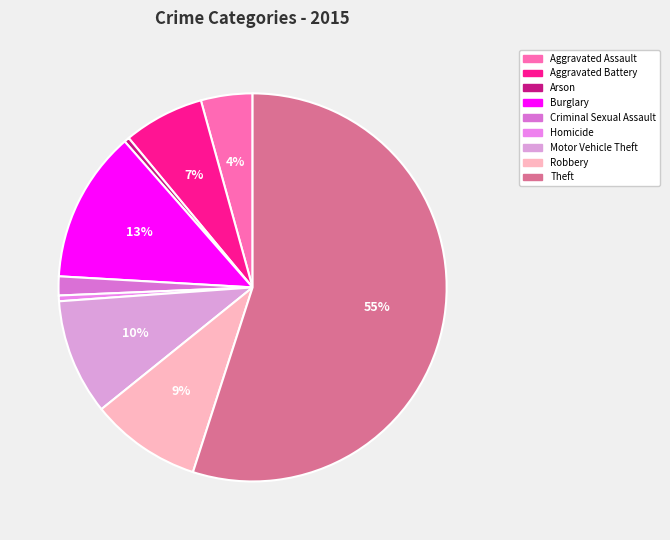

The Homicide slice represents 0% of the pie. True or false?

True